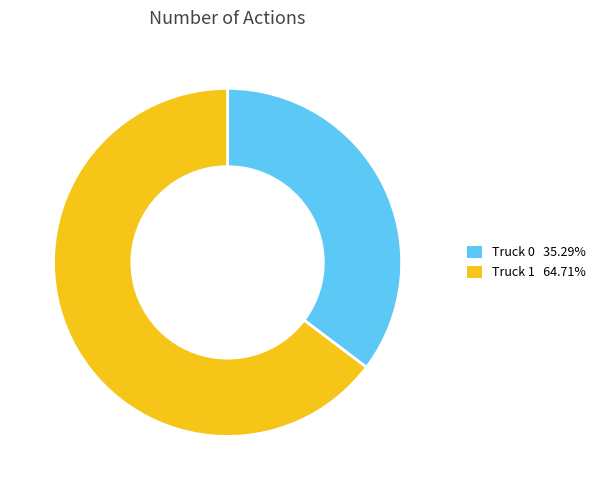

Rank the categories by value from highest to lowest.

Truck 1, Truck 0